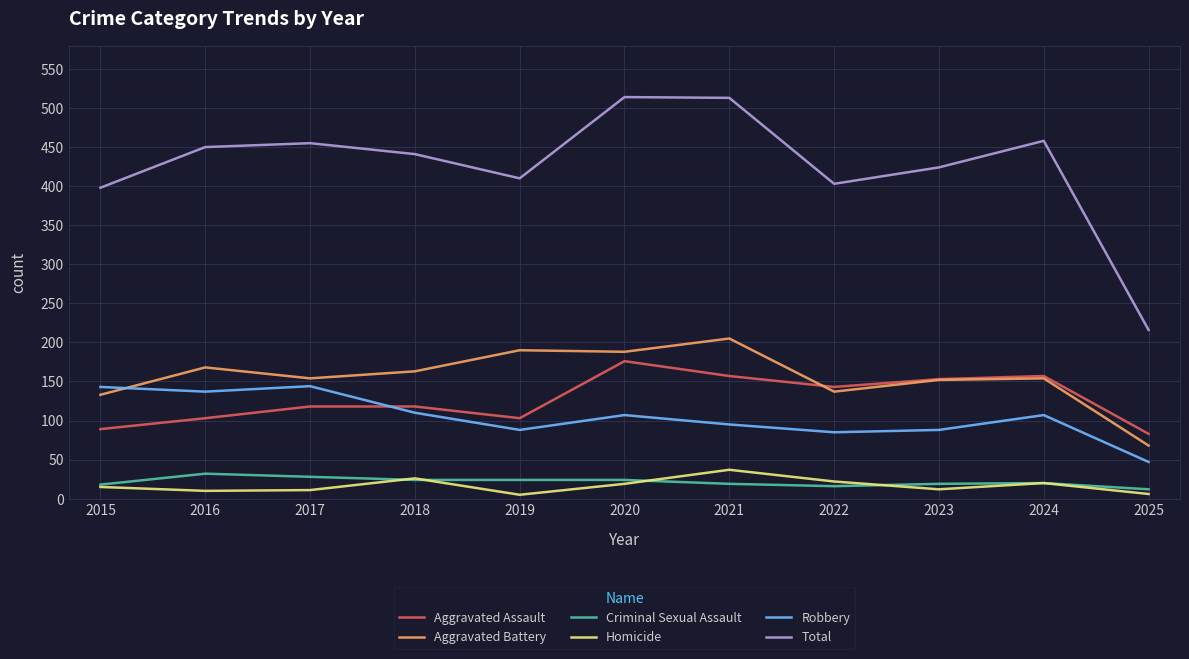

Which series has the largest range (max minus min)?

Total